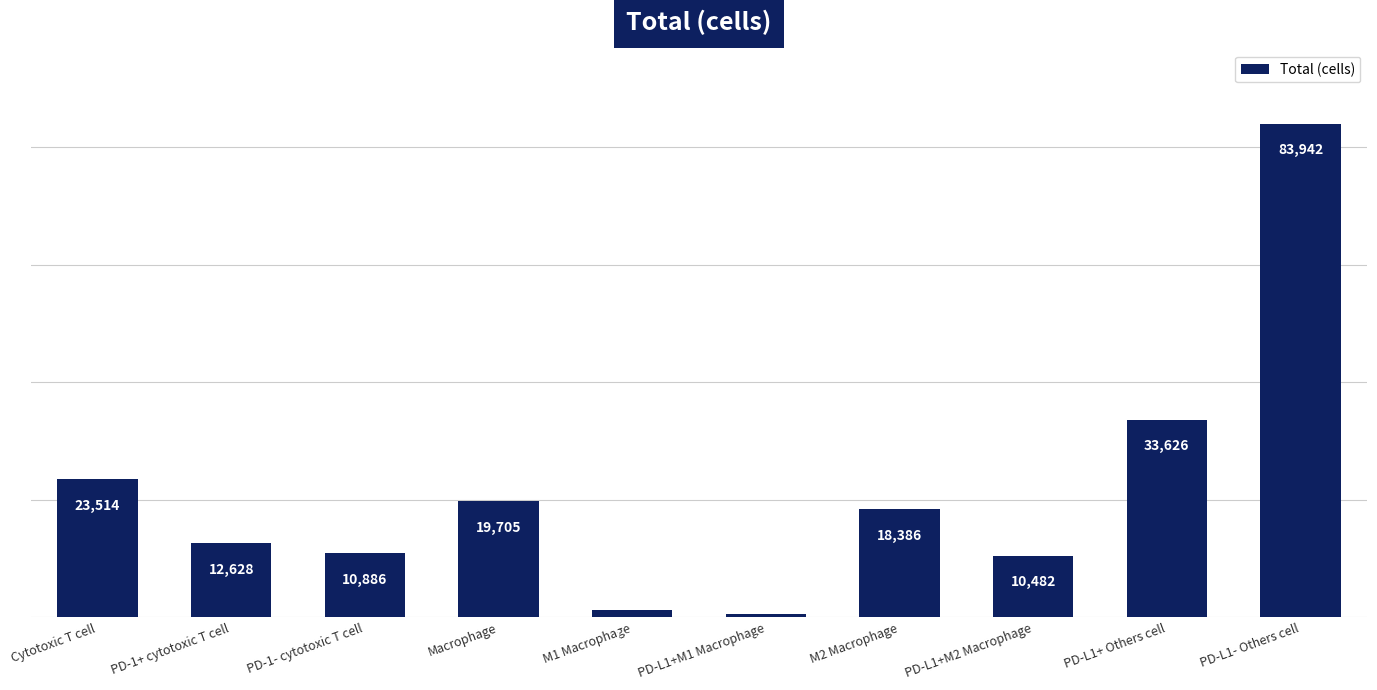

Reading left to right, extract all data points from this chart.

23514	12628	10886	19705	1319	478	18386	10482	33626	83942